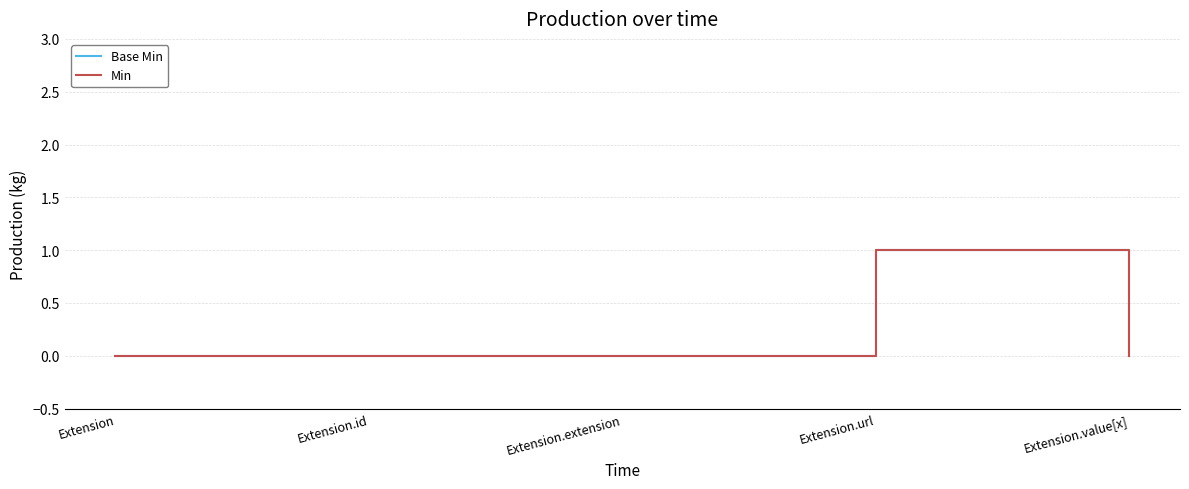

Is this an area chart (filled region under the line)?

No